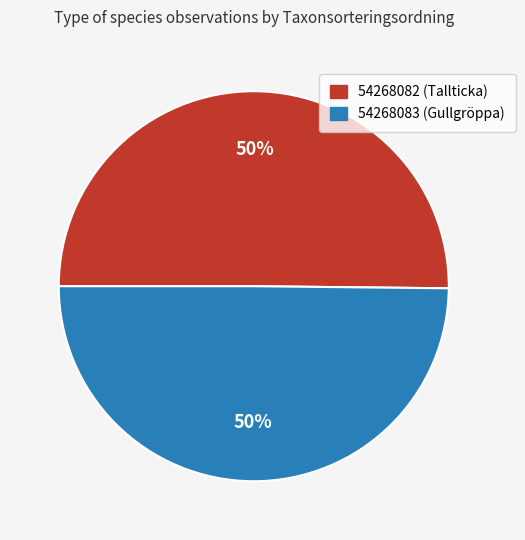

To the nearest percent, what is the combined percentage of 54268083 and 54268082?

100%